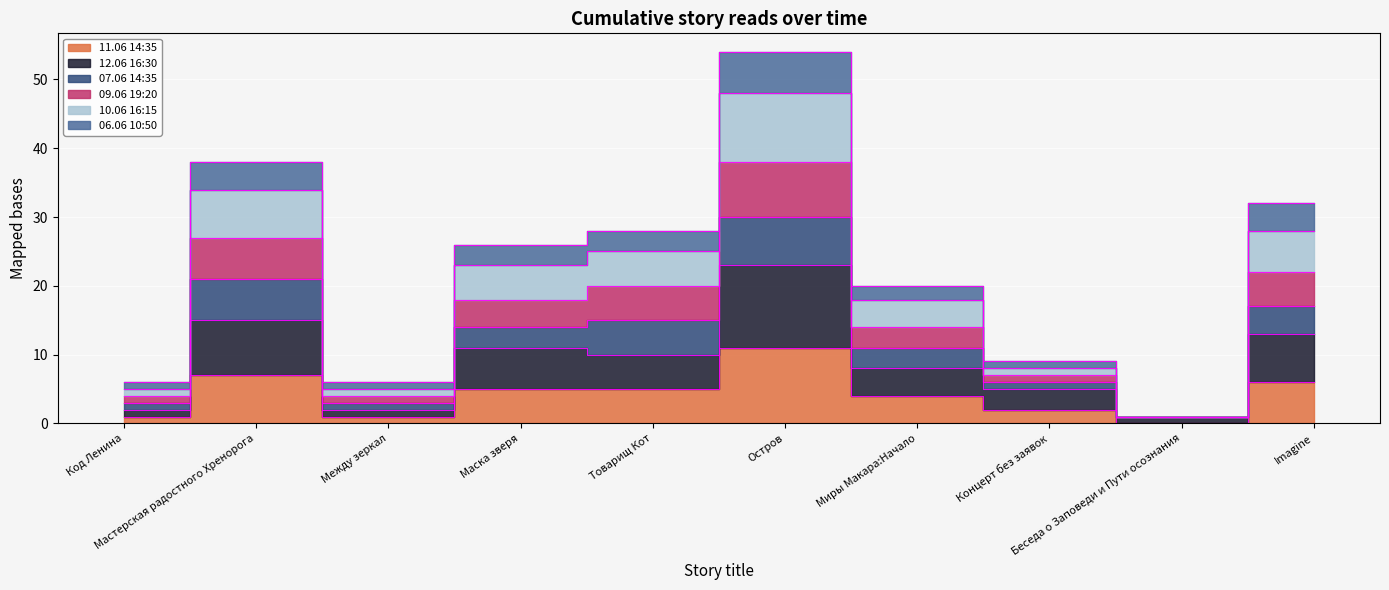

At which category does 06.06 10:50 reach its first local valley?

Между зеркал